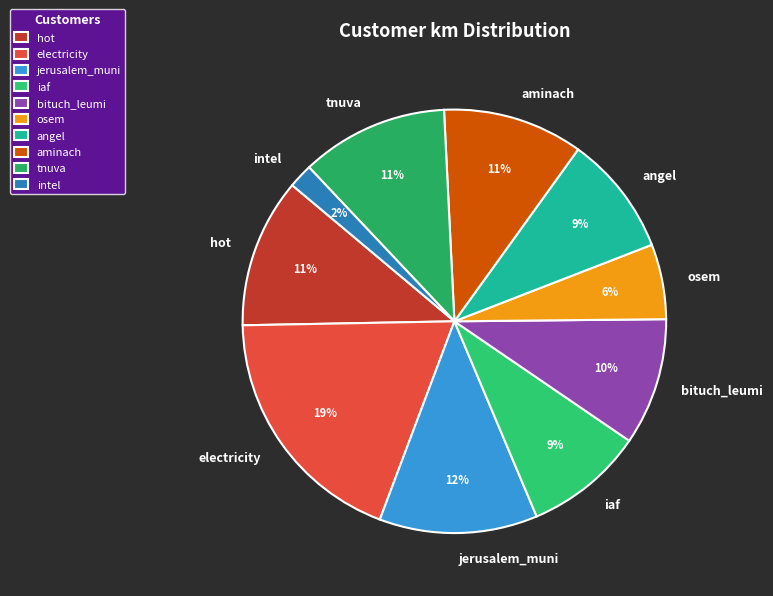

Does aminach represent more than half of the total?

No